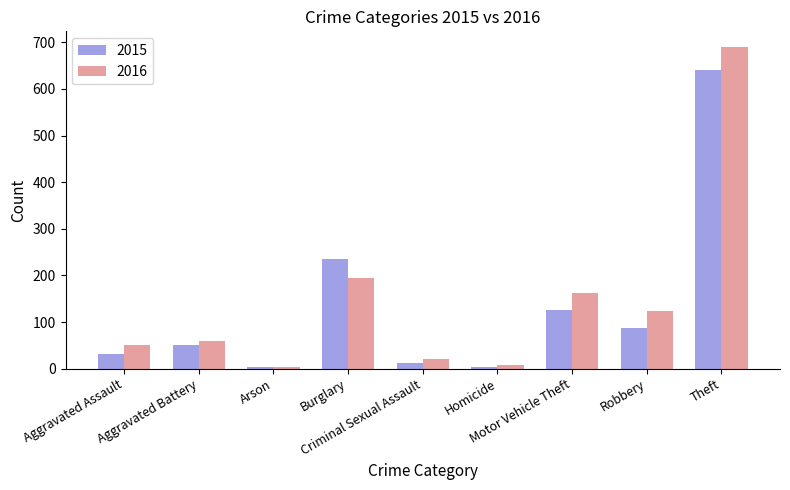

What is the difference between the second highest and minimum values in the 2015 series?

233